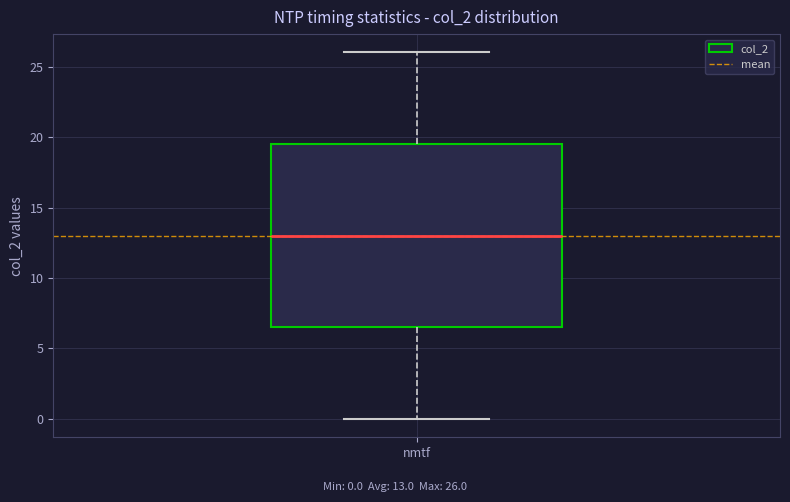

Where is the lower edge of the box for nmtf on the y-axis? The values are not printed on the chart, so give them approximately, as read against the axis.

6.5